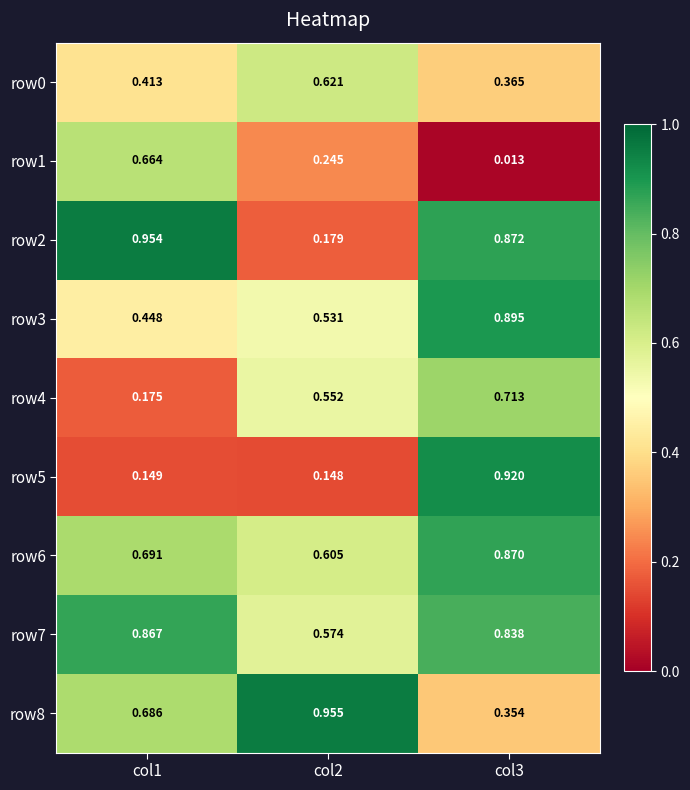

Is the value of row4 at col3 greater than the value of row5 at col2?

Yes